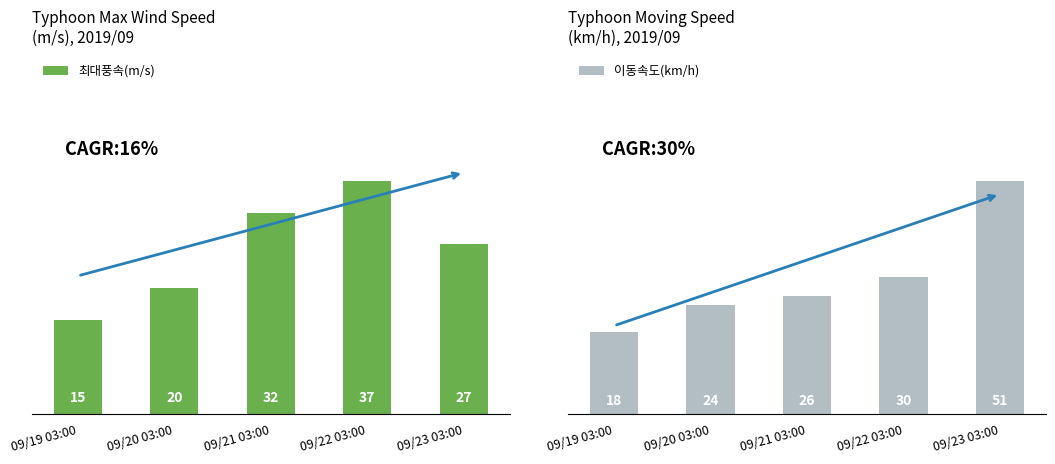

Are the bars horizontal?

No